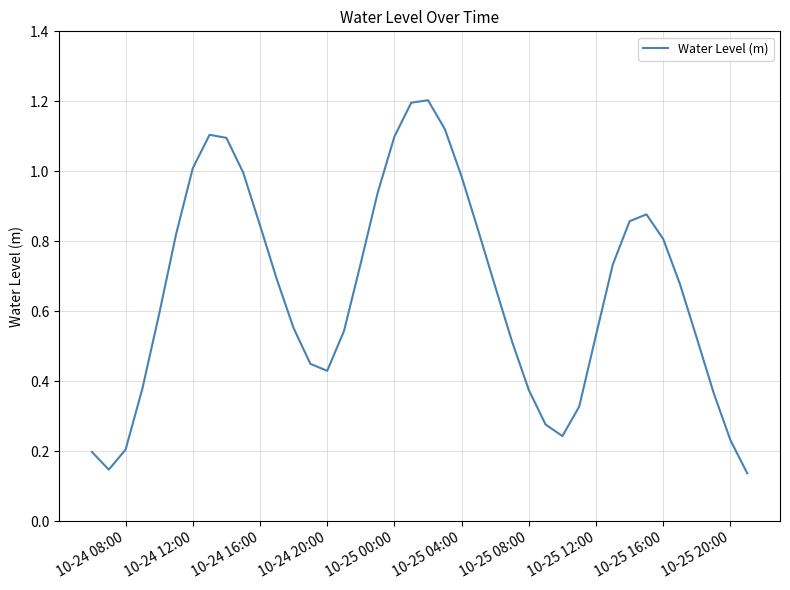

What is the greatest value displayed?

1.2